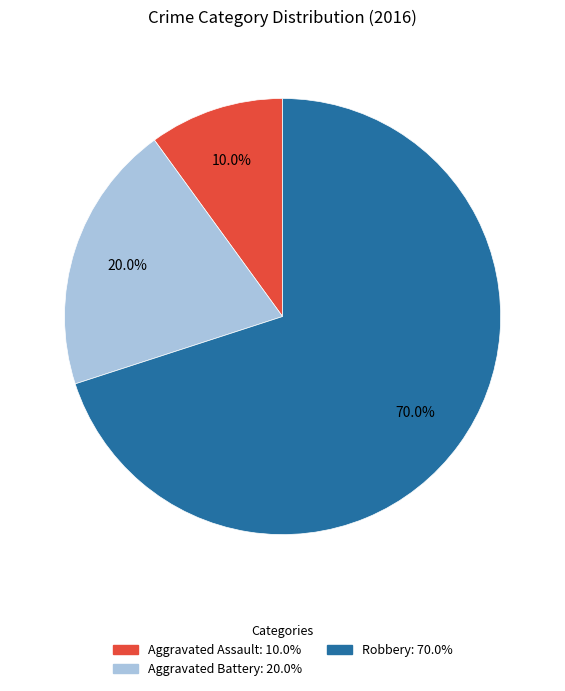

Which has a higher value, Aggravated Battery or Aggravated Assault?

Aggravated Battery